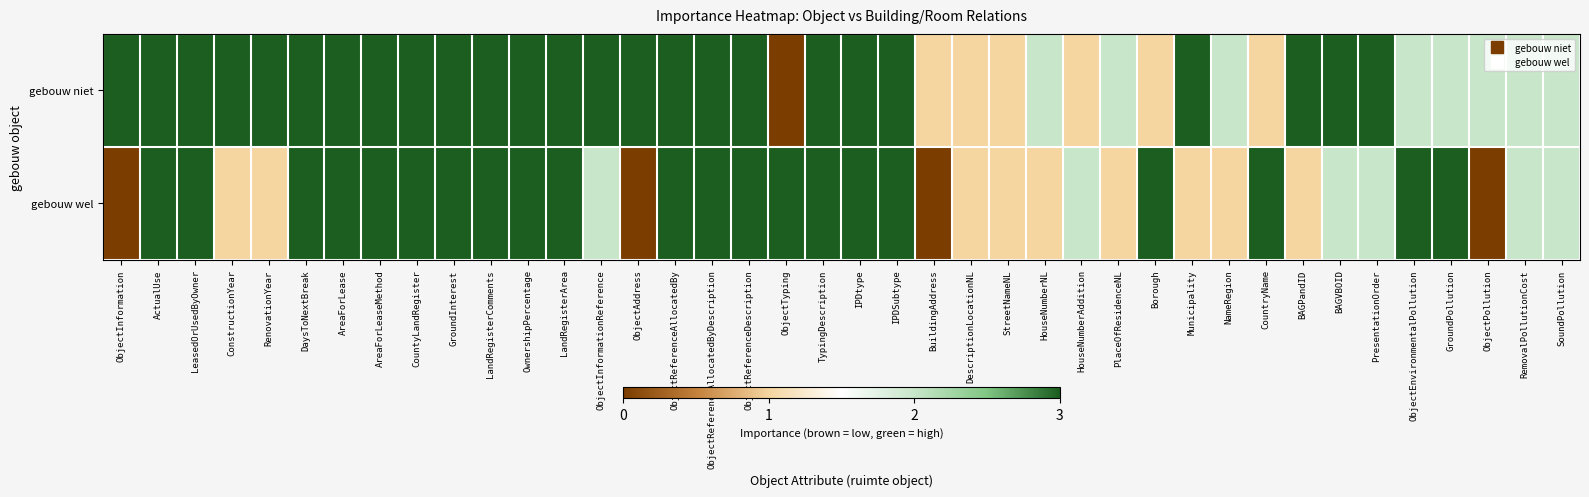

Reading left to right, transcribe all the data shown in this chart.

gebouw niet: ObjectInformation=3	ActualUse=3	LeasedOrUsedByOwner=3	ConstructionYear=3	RenovationYear=3	DaysToNextBreak=3	AreaForLease=3	AreaForLeaseMethod=3	CountyLandRegister=3	GroundInterest=3	LandRegisterComments=3	OwnershipPercentage=3	LandRegisterArea=3	ObjectInformationReference=3	ObjectAddress=3	ObjectReferenceAllocatedBy=3	ObjectReferenceAllocatedByDescription=3	ObjectReferenceDescription=3	ObjectTyping=0	TypingDescription=3	IPDtype=3	IPDSubtype=3	BuildingAddress=1	DescriptionLocationNL=1	StreetNameNL=1	HouseNumberNL=2	HouseNumberAddition=1	PlaceOfResidenceNL=2	Borough=1	Municipality=3	NameRegion=2	CountryName=1	BAGPandID=3	BAGVBOID=3	PresentationOrder=3	ObjectEnvironmentalPollution=2	GroundPollution=2	ObjectPollution=2	RemovalPollutionCost=2	SoundPollution=2
gebouw wel: ObjectInformation=0	ActualUse=3	LeasedOrUsedByOwner=3	ConstructionYear=1	RenovationYear=1	DaysToNextBreak=3	AreaForLease=3	AreaForLeaseMethod=3	CountyLandRegister=3	GroundInterest=3	LandRegisterComments=3	OwnershipPercentage=3	LandRegisterArea=3	ObjectInformationReference=2	ObjectAddress=0	ObjectReferenceAllocatedBy=3	ObjectReferenceAllocatedByDescription=3	ObjectReferenceDescription=3	ObjectTyping=3	TypingDescription=3	IPDtype=3	IPDSubtype=3	BuildingAddress=0	DescriptionLocationNL=1	StreetNameNL=1	HouseNumberNL=1	HouseNumberAddition=2	PlaceOfResidenceNL=1	Borough=3	Municipality=1	NameRegion=1	CountryName=3	BAGPandID=1	BAGVBOID=2	PresentationOrder=2	ObjectEnvironmentalPollution=3	GroundPollution=3	ObjectPollution=0	RemovalPollutionCost=2	SoundPollution=2